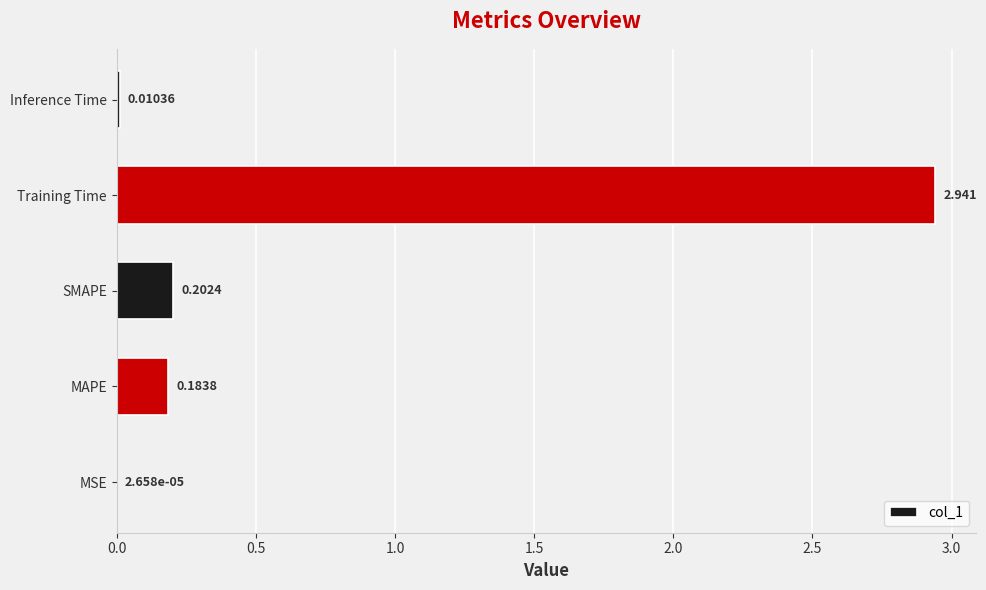

Between MAPE and MSE, which is larger?

MAPE